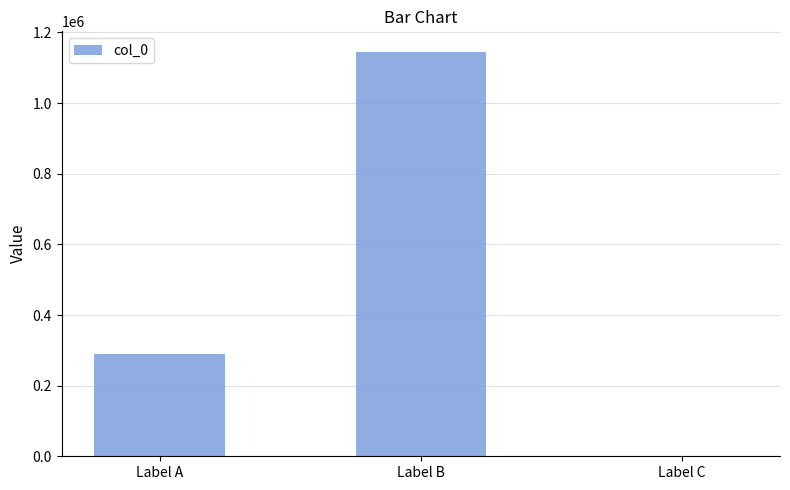

Are the bars horizontal?

No